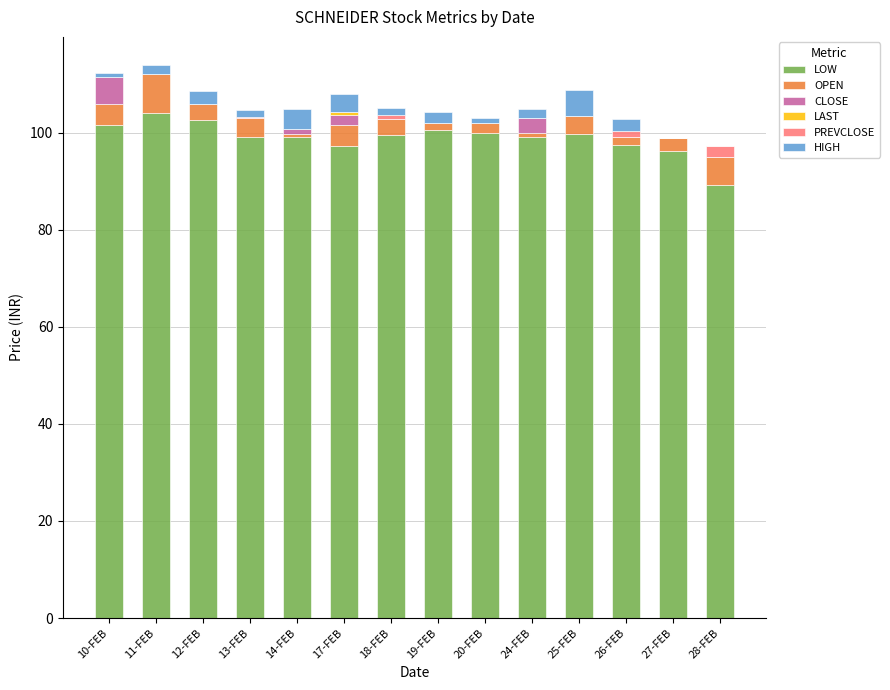

What is the maximum value for LOW?

104.1